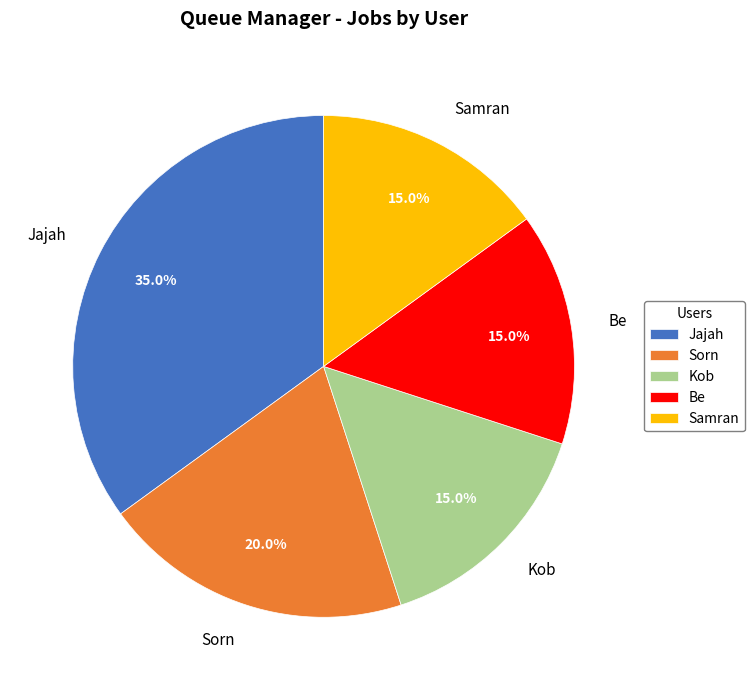

To the nearest percent, what portion does Be represent?

15%